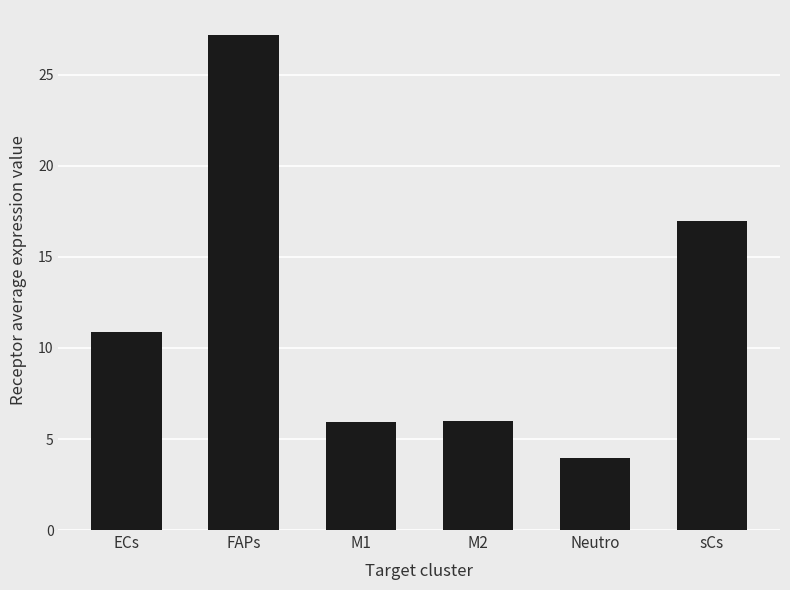

What position from the right is ECs?

6